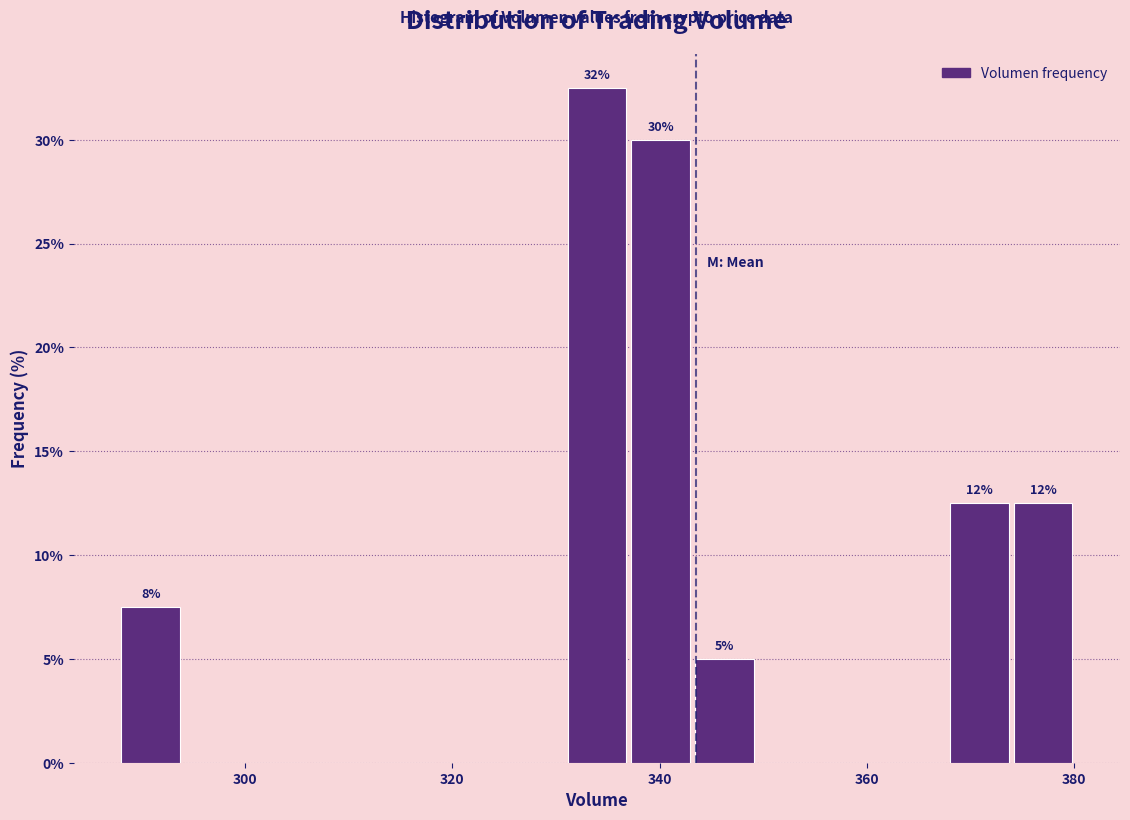

Around what value on the x-axis is the tallest bar? Give the approximate position of its centre, as read against the axis.

334